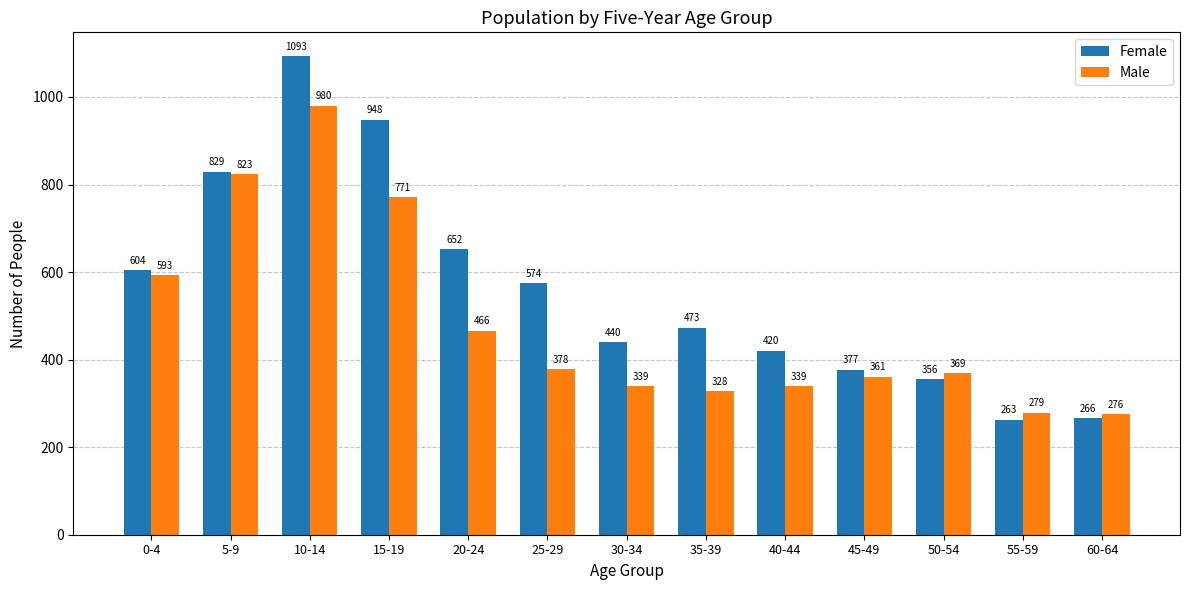

At which label does Female reach its peak?

10-14